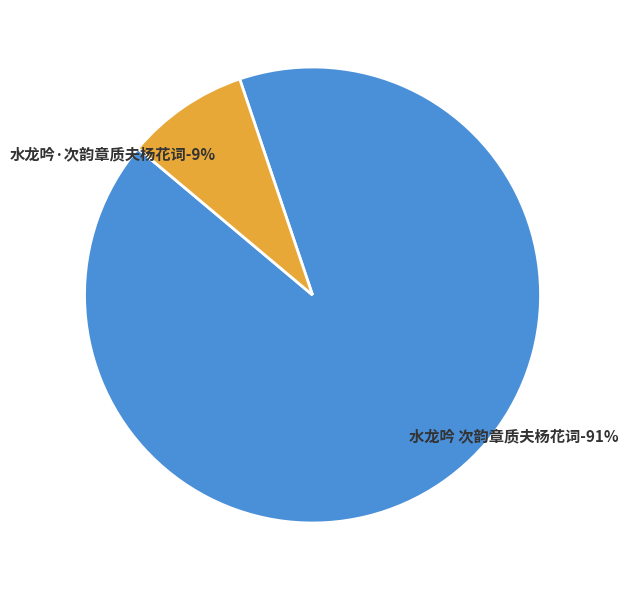

What percentage is the 水龙吟·次韵章质夫杨花词 slice, to the nearest percent?

9%